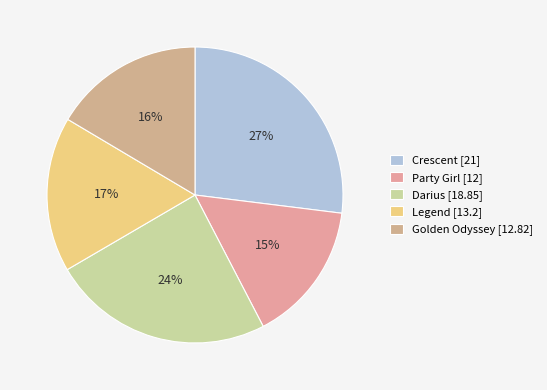

How many segments does this pie chart have?

5